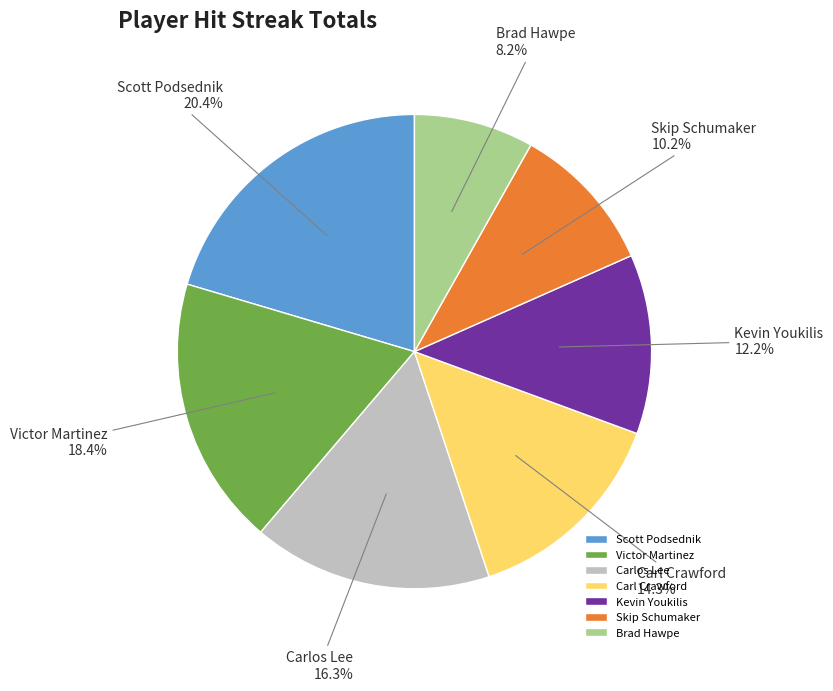

What percentage is the Carl Crawford slice, to the nearest percent?

14%